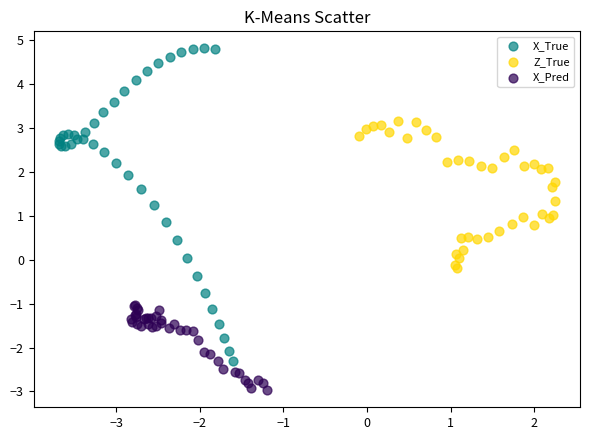

Which series reaches the maximum Y coordinate?

X_True